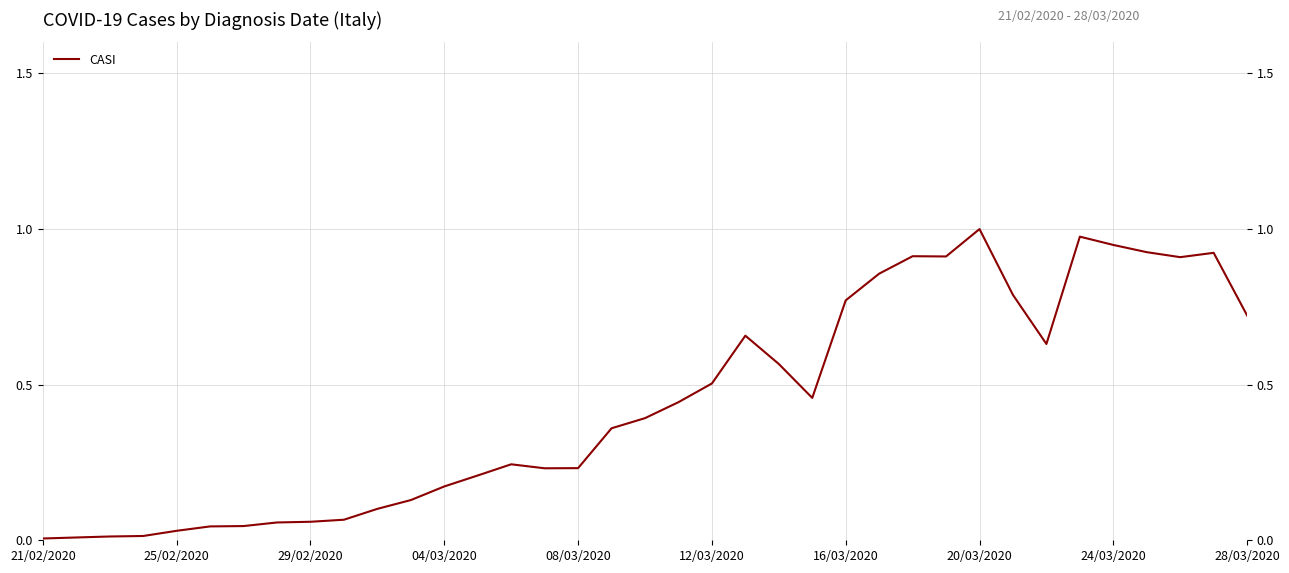

Which has a higher value, 18 or 26?

26